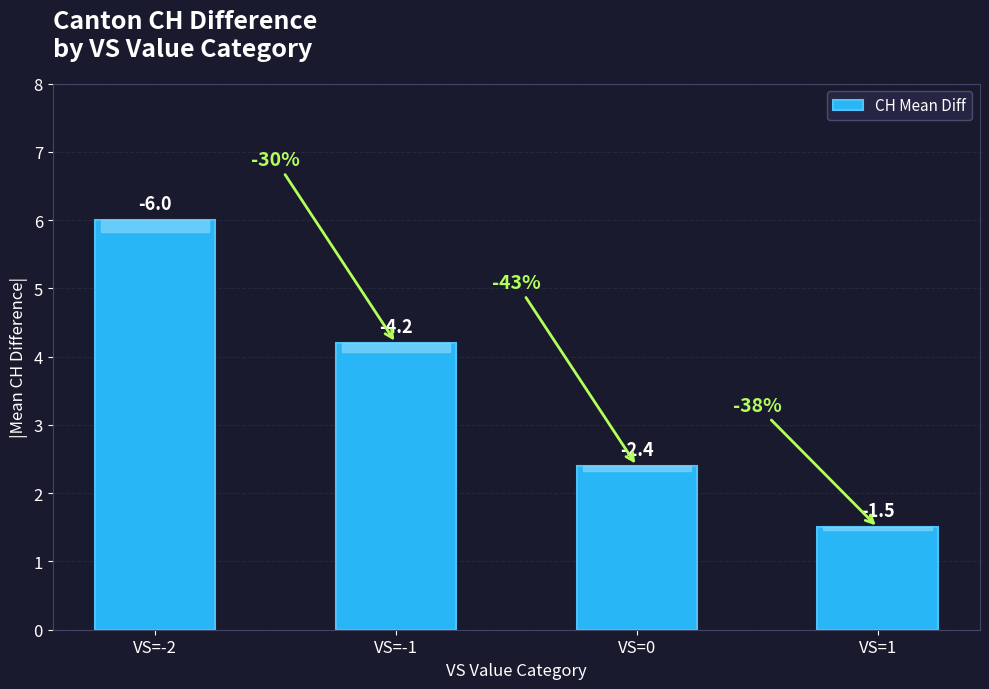

How many bars are there in total?

4